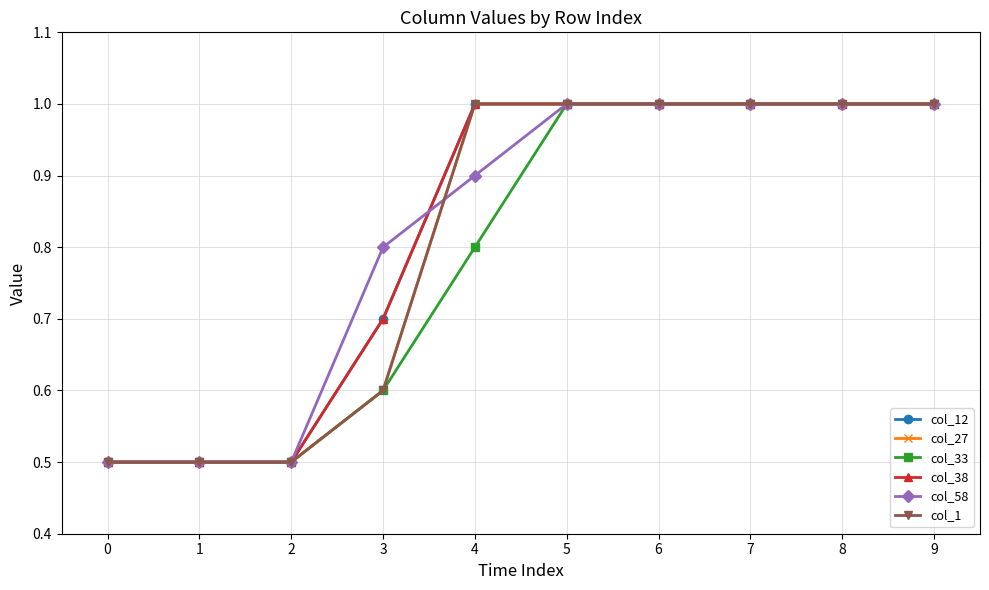

Which series has the largest range (max minus min)?

col_12